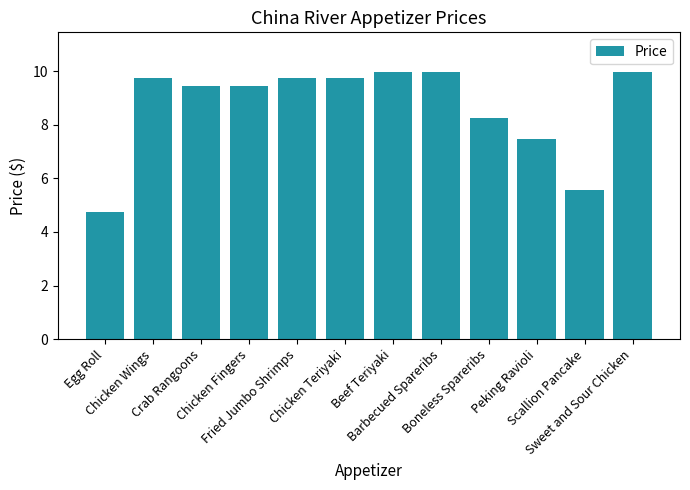

The chart shows a value of 9.9 at Sweet and Sour Chicken. True or false?

True